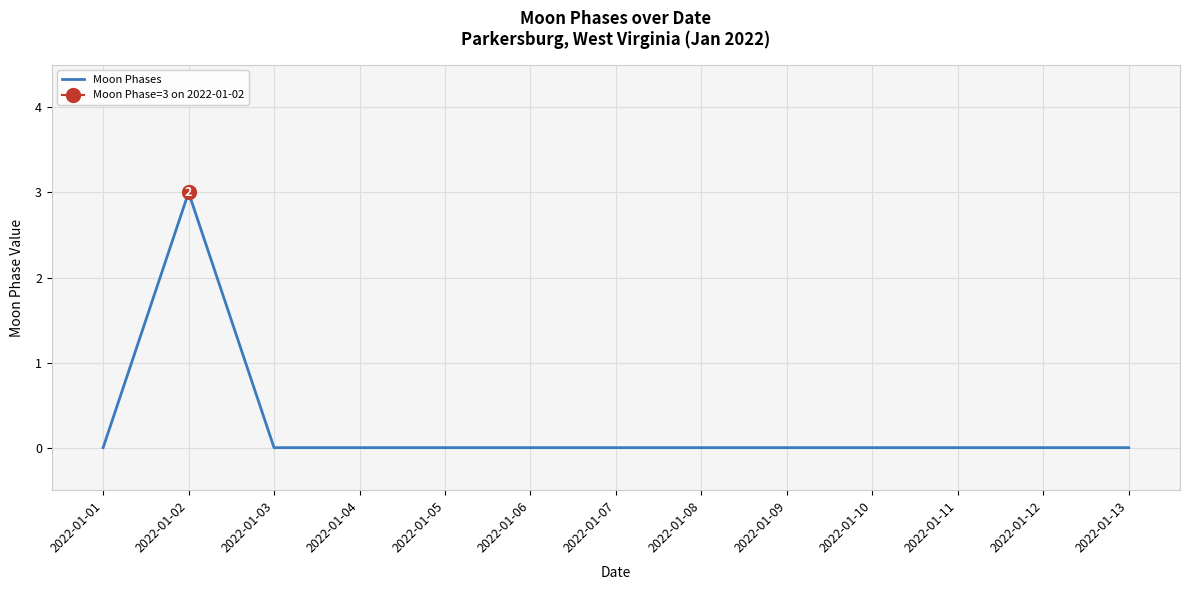

At which category does the chart reach its minimum across all series?

2022-01-01